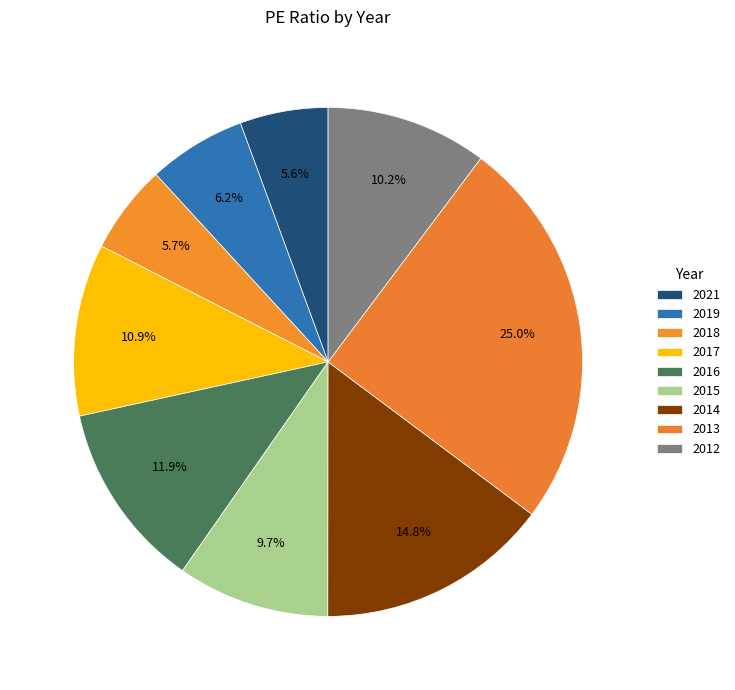

How many slices are in this pie chart?

9